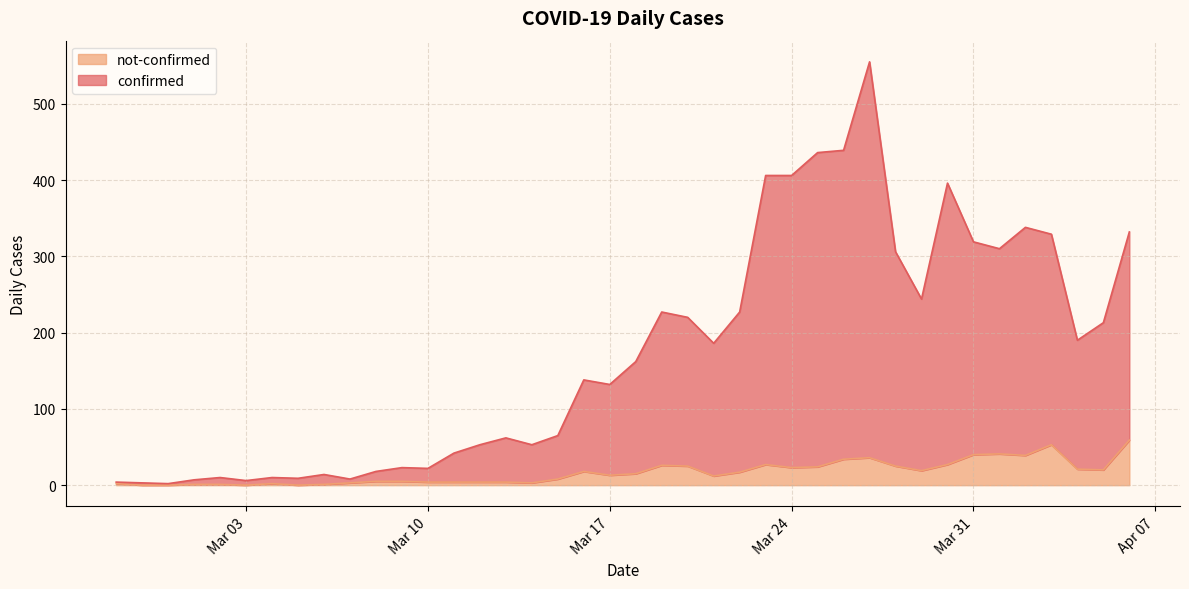

What are all the series names shown in the legend?

not-confirmed, confirmed